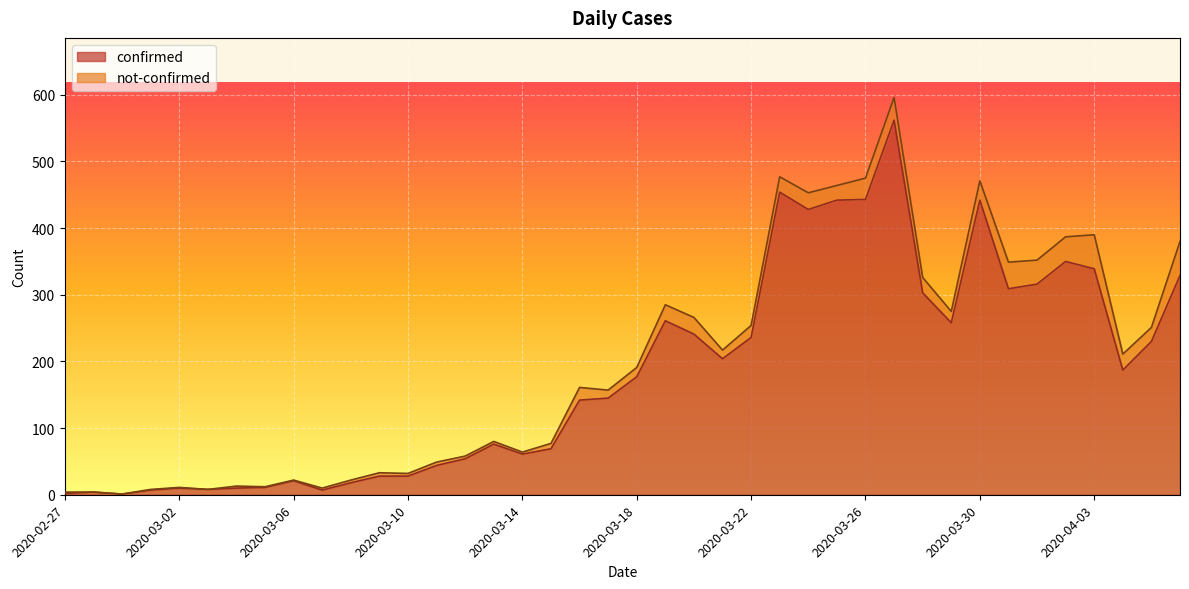

What is the average value?

181